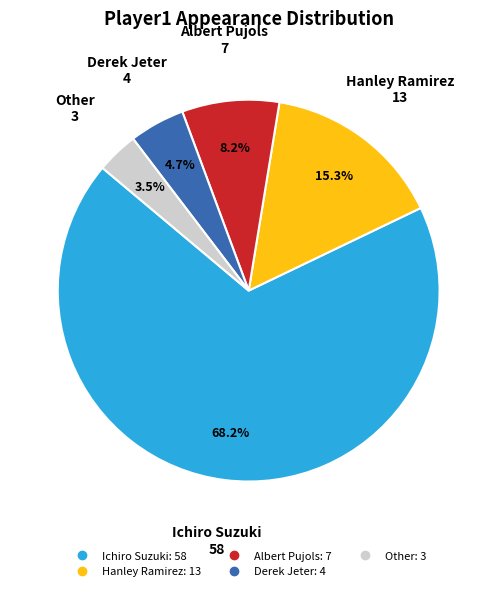

To the nearest percent, what is the difference between the Albert Pujols and Ichiro Suzuki slice percentages?

60%